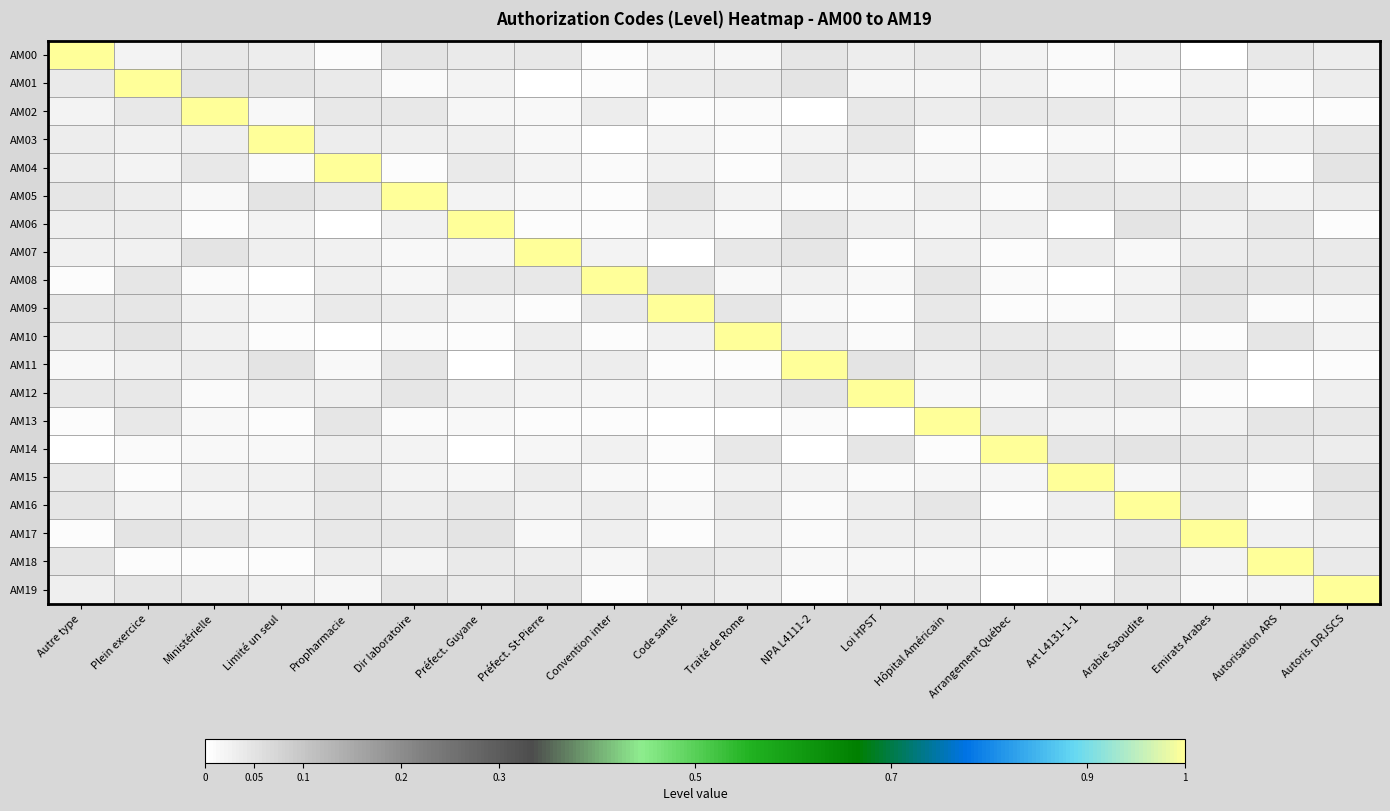

At which category is the sum across all series the highest?

Plein exercice